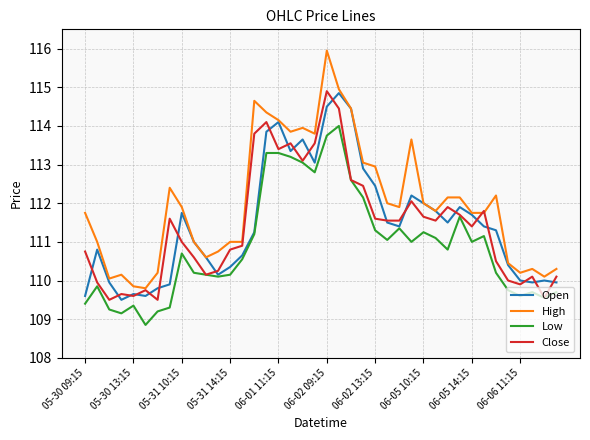

True or false: High and Low cross at least once.

False